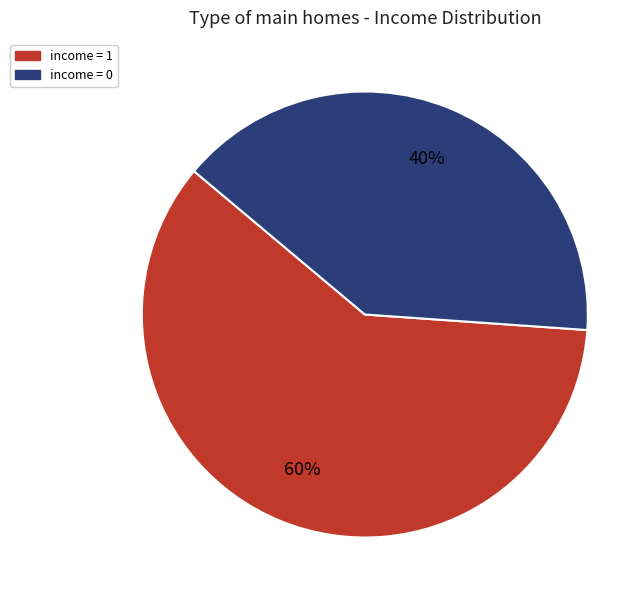

Combined, do income = 1 and income = 0 account for over 50%?

Yes